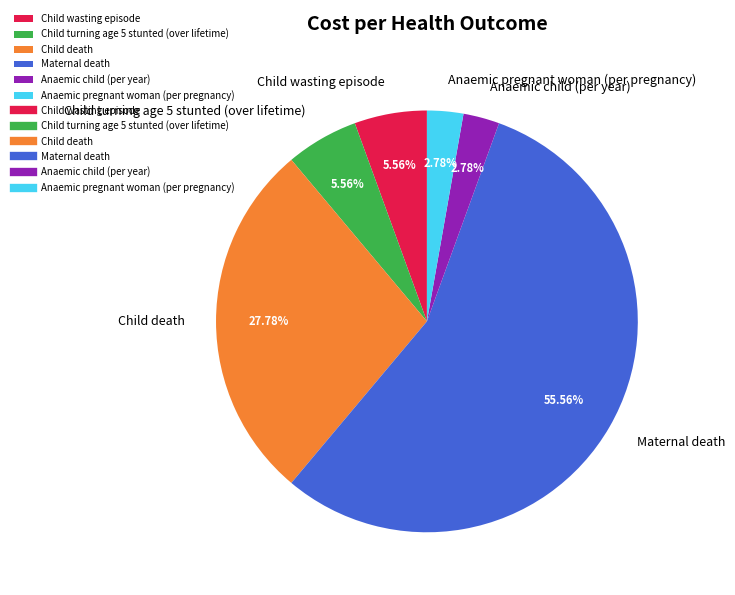

Which slice represents more than half of the pie?

Maternal death